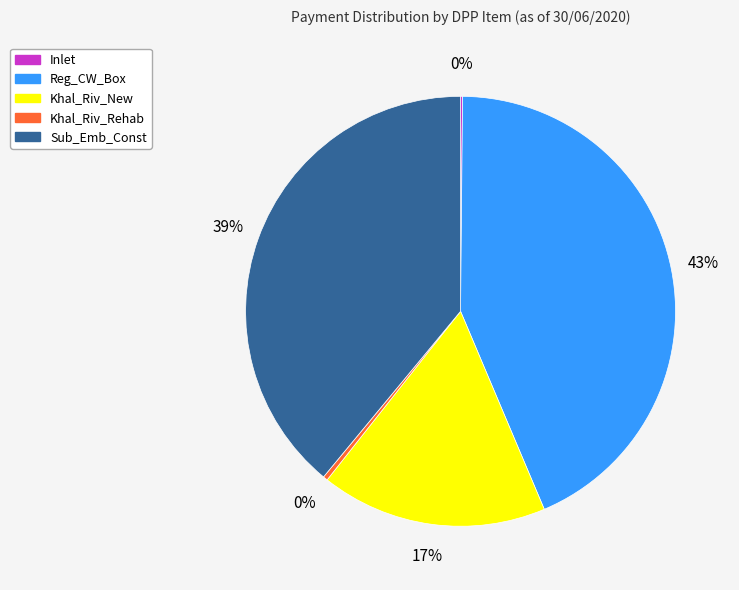

Approximately how many times larger is the value at Reg_CW_Box compared to Sub_Emb_Const?

1.1